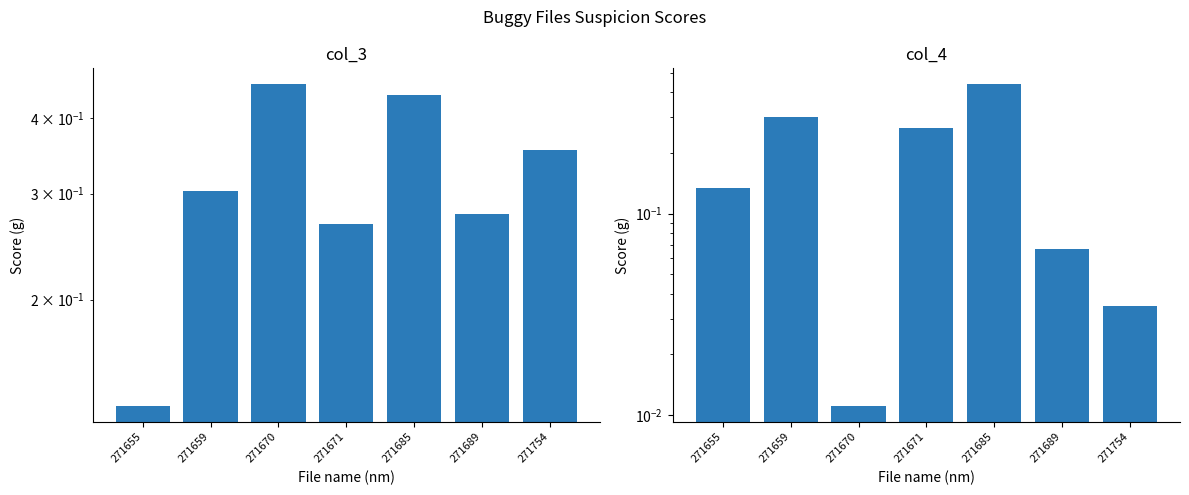

Is the value of col_3 at 271689 greater than the value of col_4 at 271685?

No